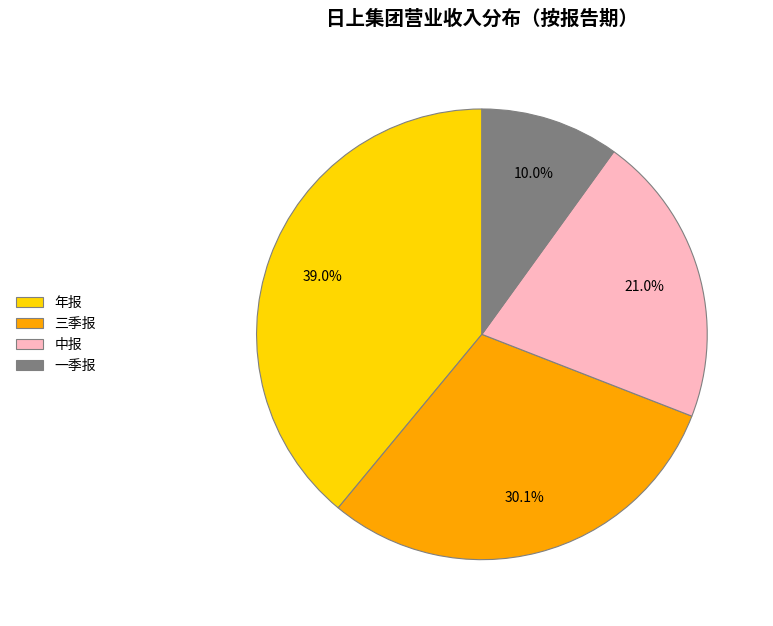

True or false: 中报 accounts for 21% of the total.

True